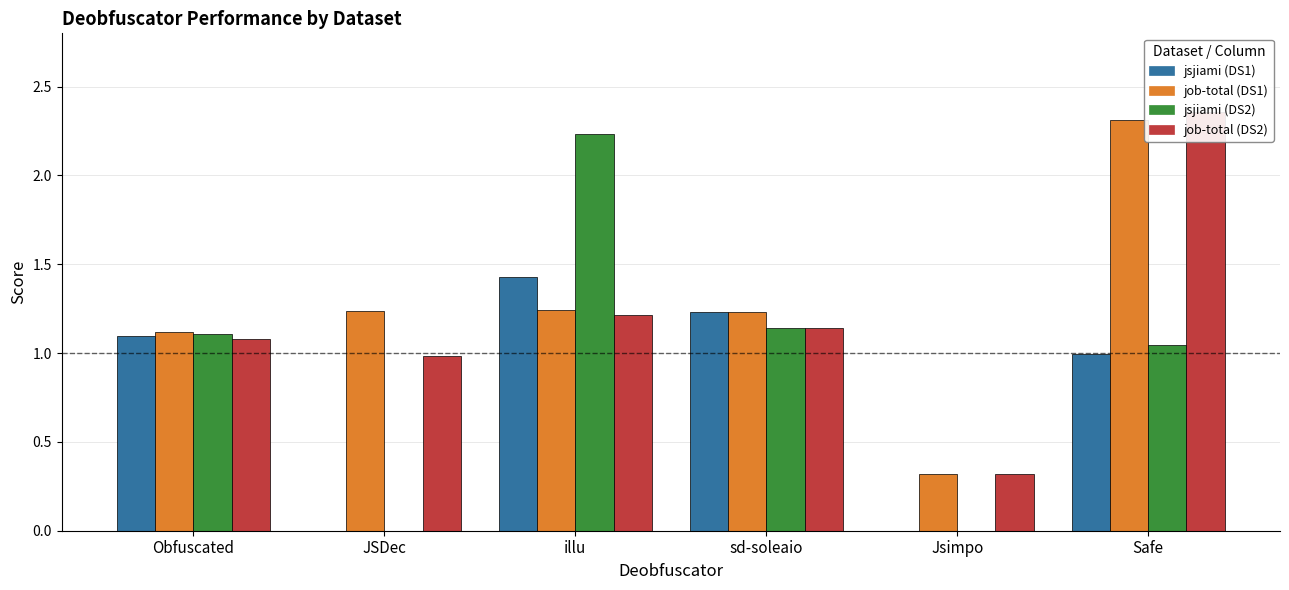

Is it true that job-total (DS1) equals 0.4 at JSDec?

False